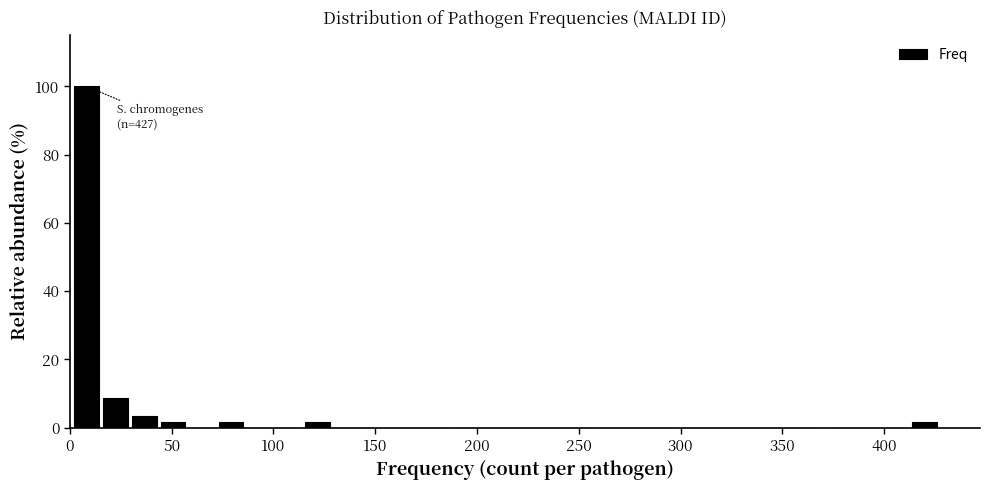

Read against the x-axis, roughly where is the centre of the tallest bar?

10